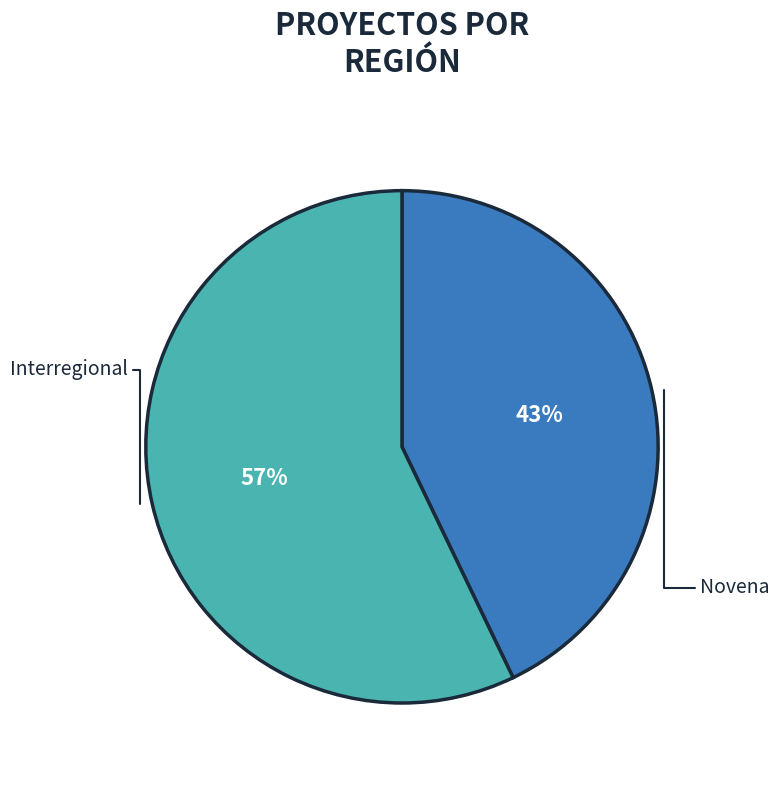

Is the sum of Interregional and Novena greater than half?

Yes